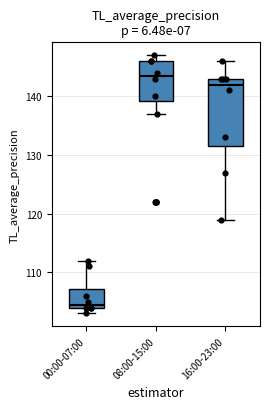

Comparing the boxes themselves (not the whiskers), which one is the tallest?

16:00-23:00